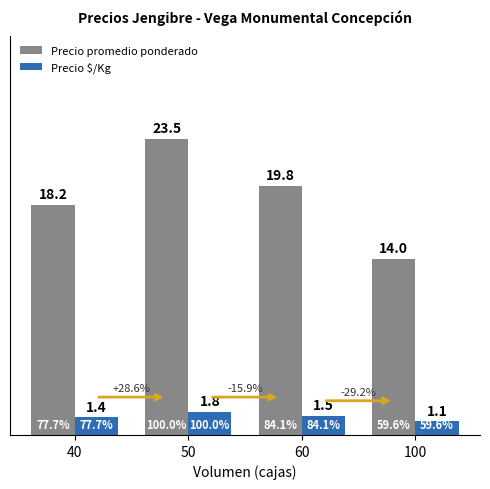

Reading left to right, what are all the values shown in this chart?

Precio promedio ponderado: 40=18.2	50=23.5	60=19.8	100=14.0
Precio $/Kg: 40=1.4	50=1.8	60=1.5	100=1.1